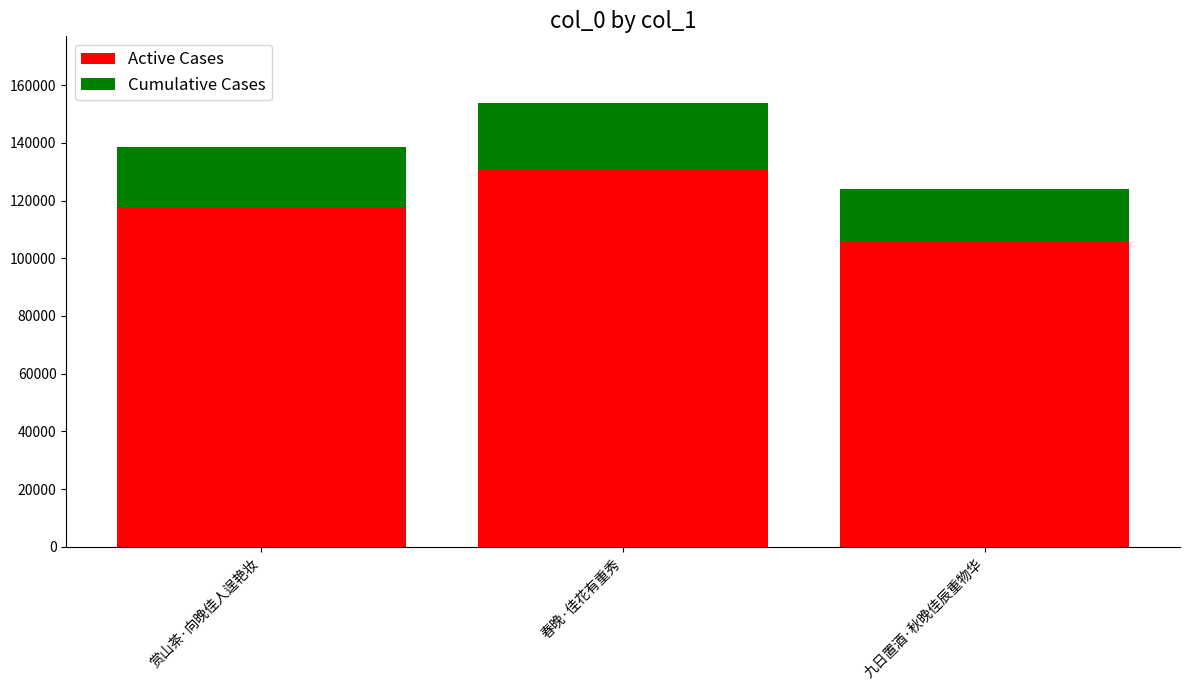

What is the total value across all series at 赏山茶·向晚佳人逞艳妆?

138389.0